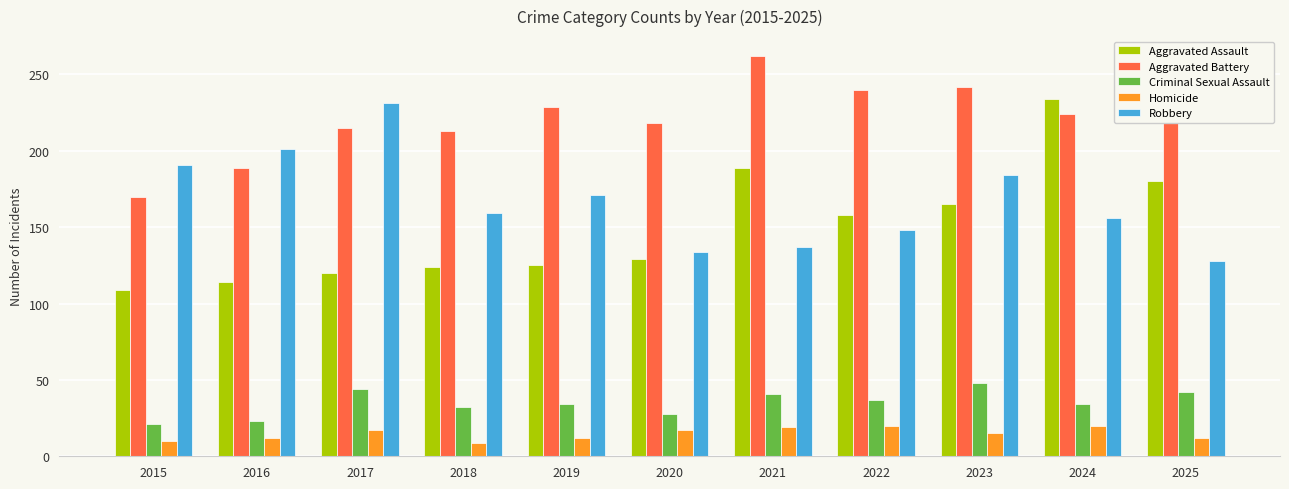

Rank the series by their maximum value, from lowest to highest.

Homicide, Criminal Sexual Assault, Robbery, Aggravated Assault, Aggravated Battery